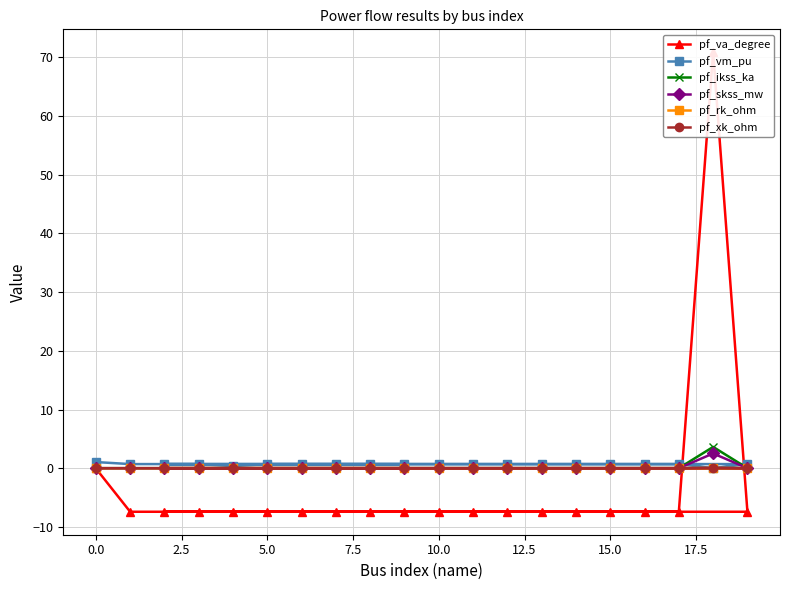

What is the highest value of the pf_vm_pu series?

1.0